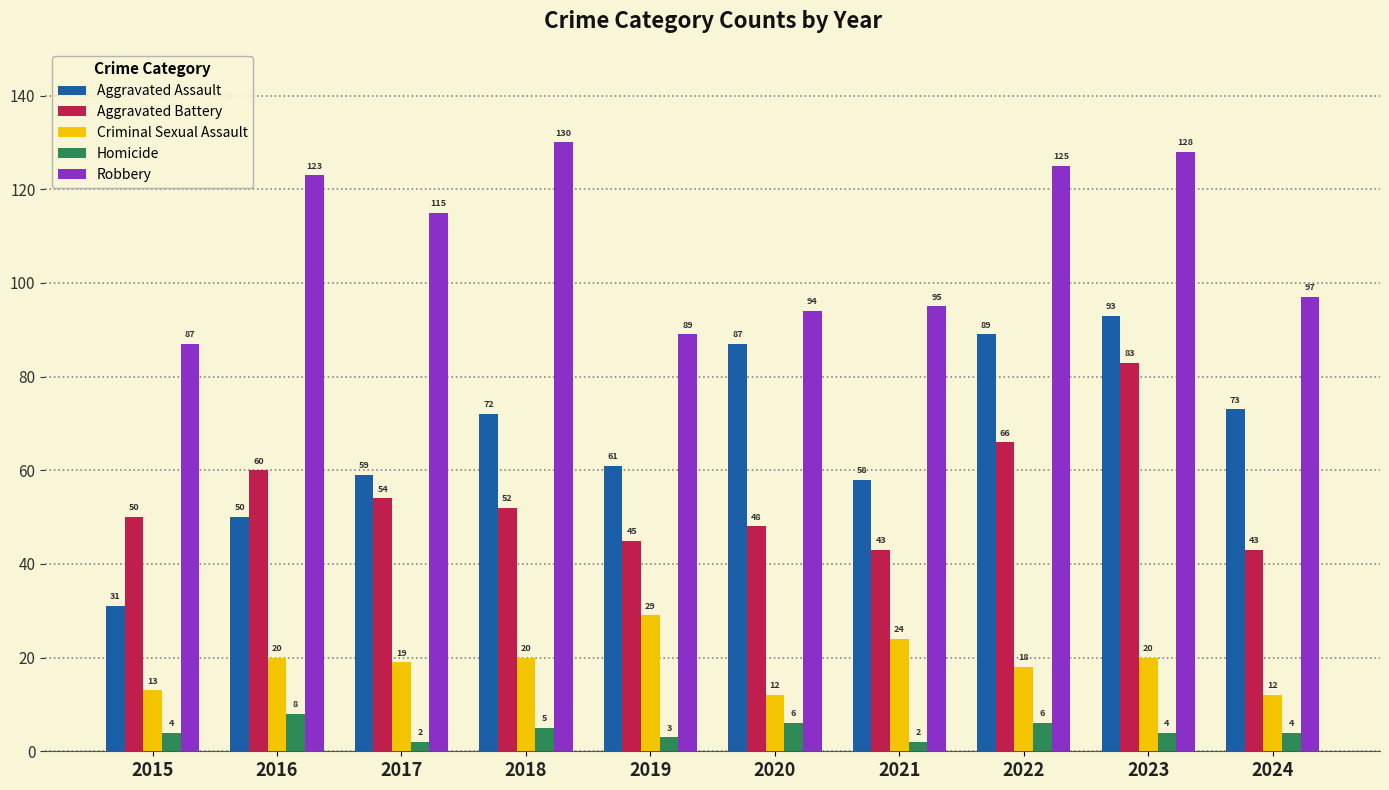

What is the sum of the Aggravated Assault values at 2019 and 2024?

134